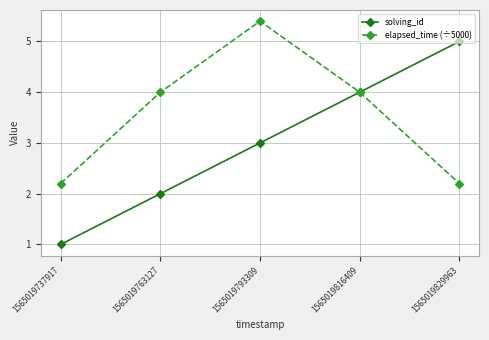

Rank the categories by solving_id value from highest to lowest.

1565019829963, 1565019816409, 1565019793309, 1565019763127, 1565019737917